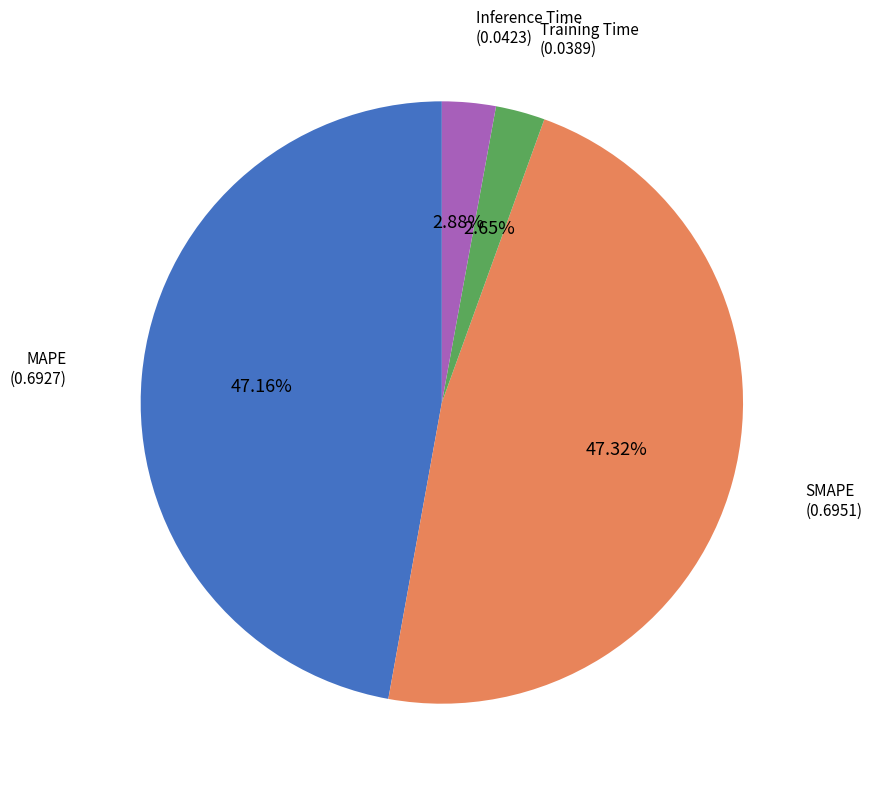

What percentage is NOT represented by Inference Time?

97.1%